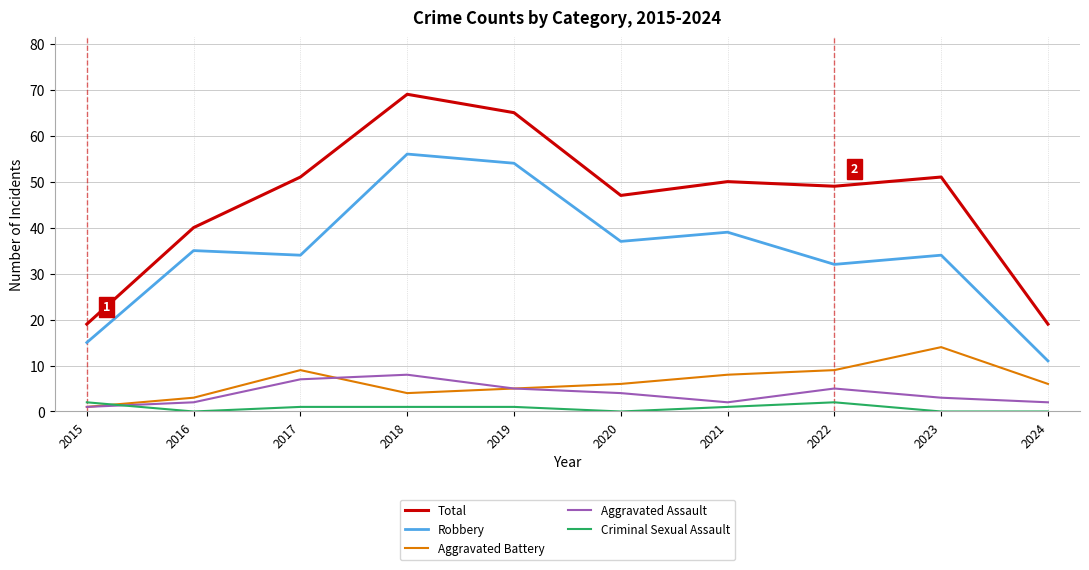

Is it true that Criminal Sexual Assault equals 1 at 2017?

True